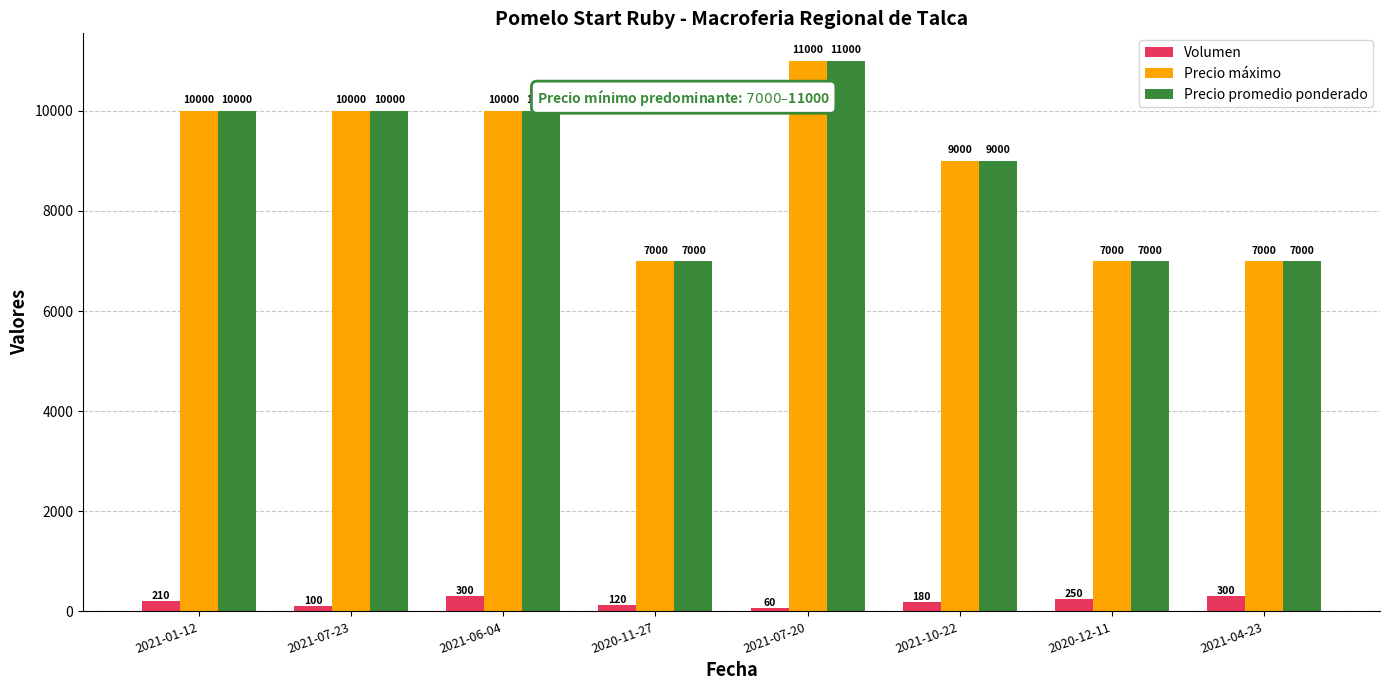

What is the smallest value displayed?

60